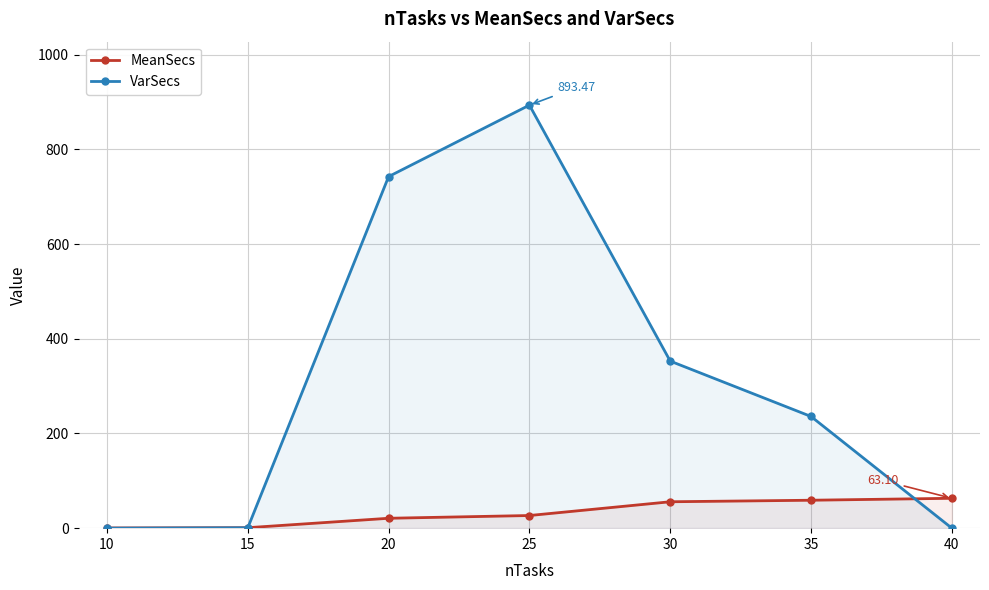

What are all the series names shown in the legend?

MeanSecs, VarSecs